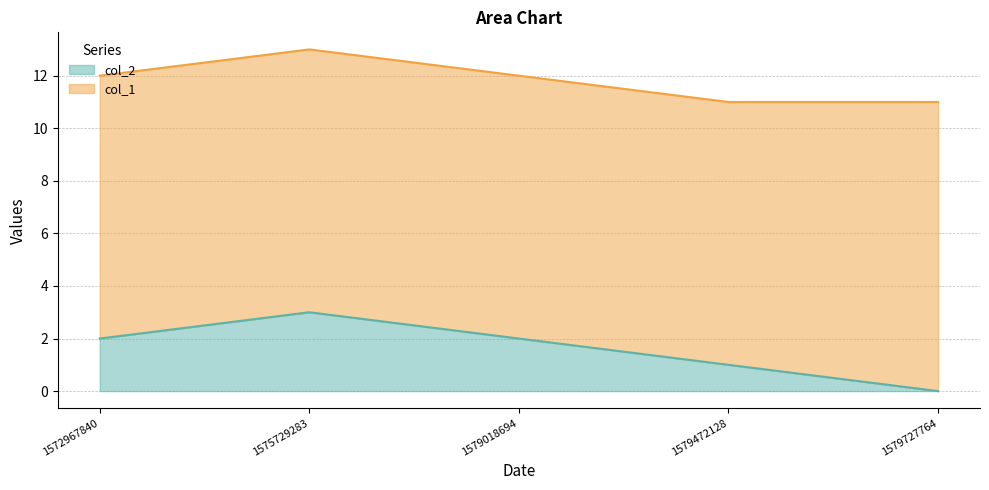

Reading left to right, extract all data points from this chart.

2	3	2	1	0